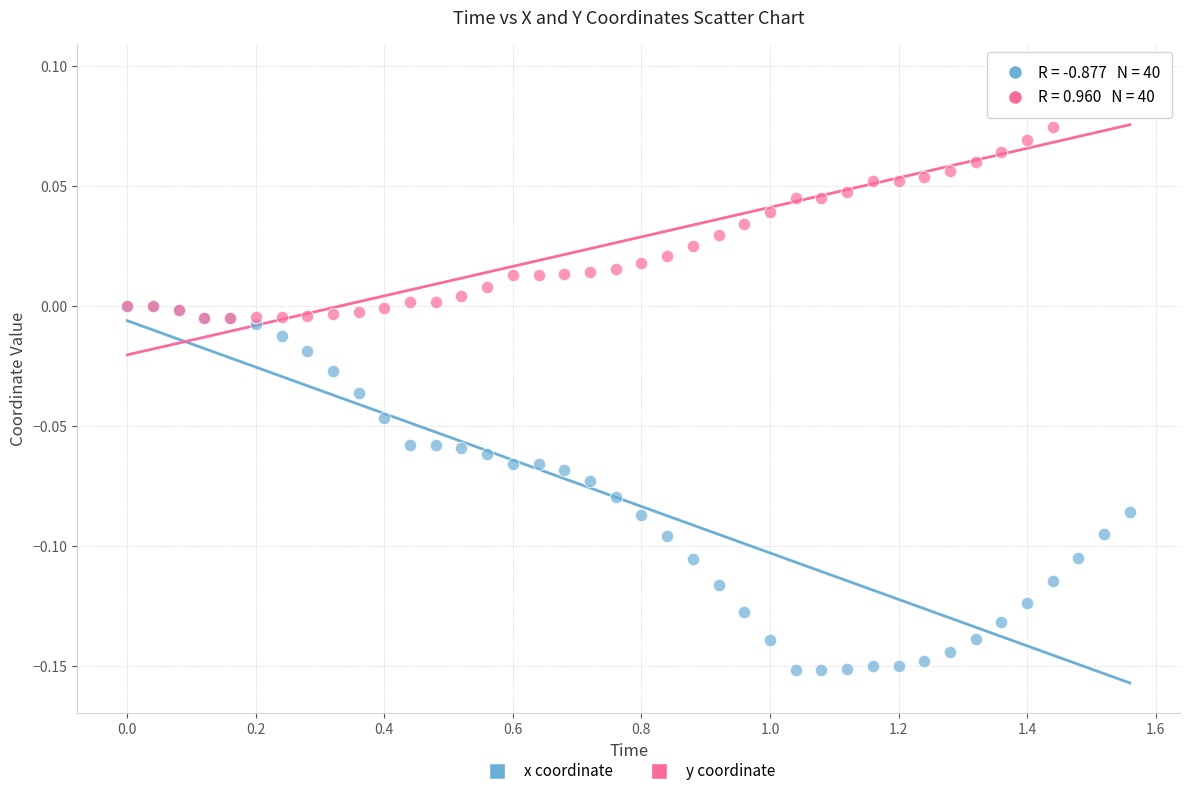

Which series contains the highest Y value?

y coordinate